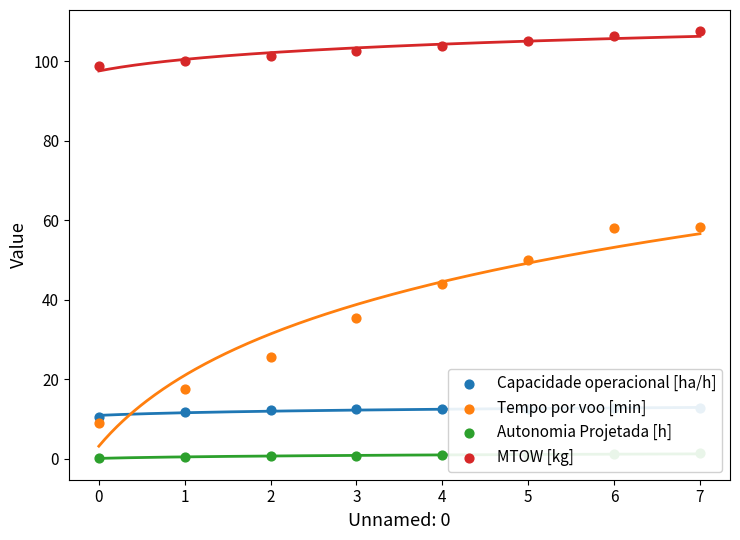

Which series reaches the minimum Y coordinate?

Autonomia Projetada [h]